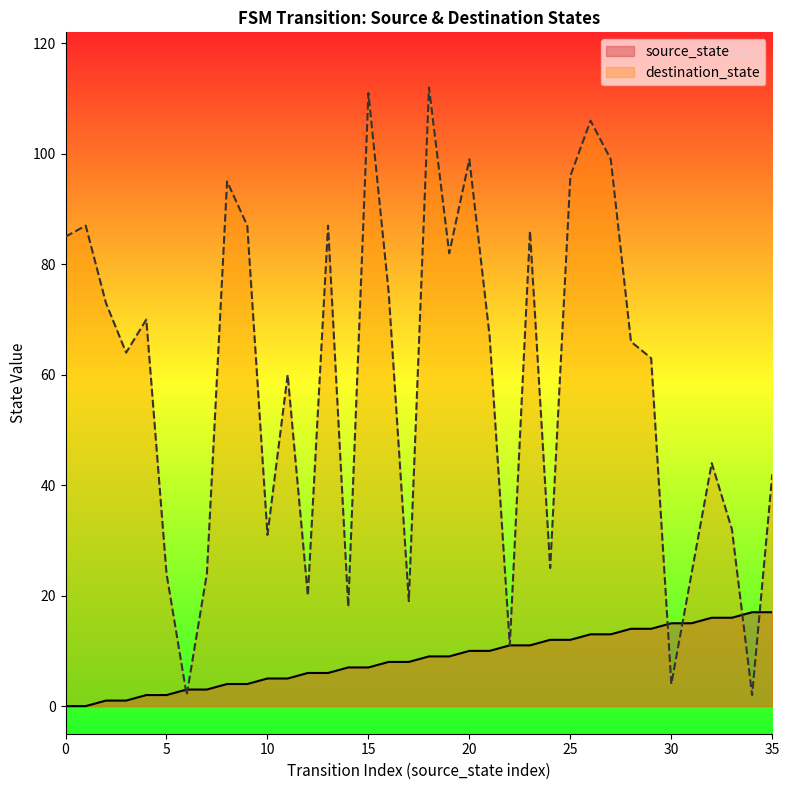

How many distinct data groups are displayed?

2